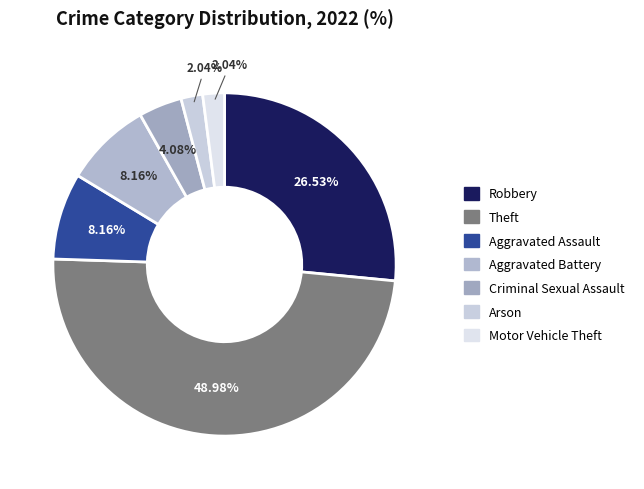

To the nearest percent, what is the difference between the Criminal Sexual Assault and Motor Vehicle Theft slice percentages?

2%